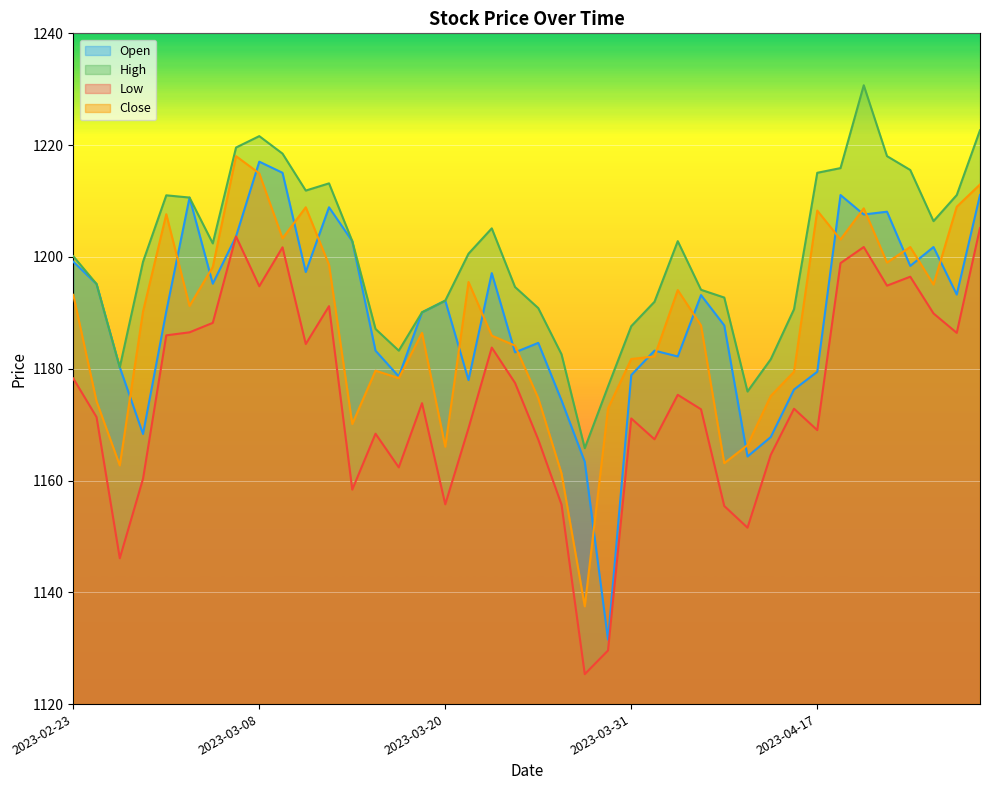

Where does the Open series first go above 1192?

2023-02-23